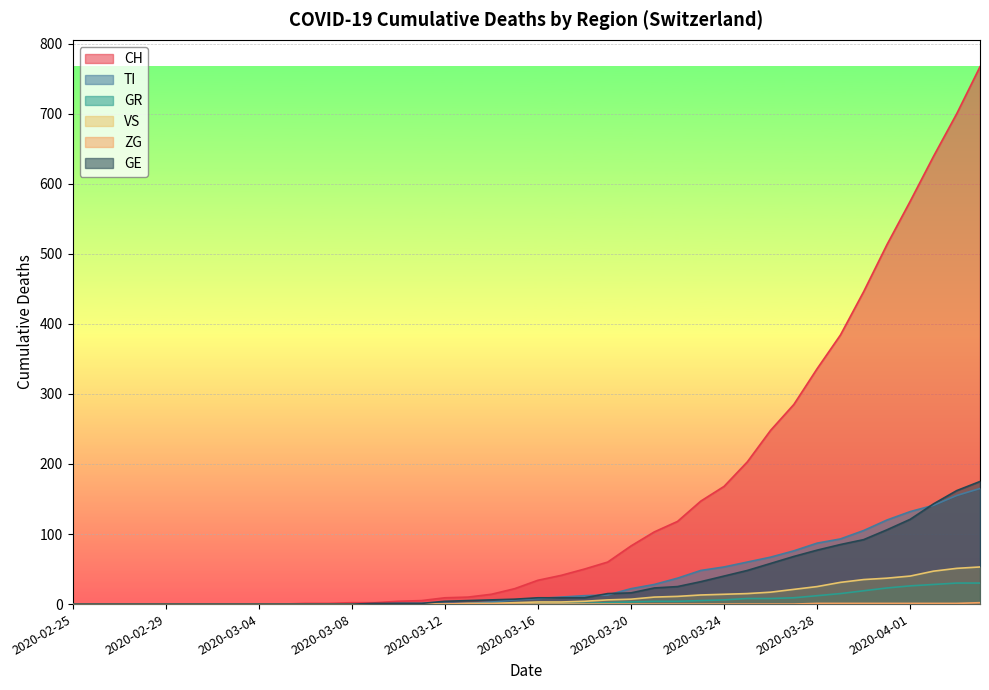

What are all the series names shown in the legend?

CH, TI, GR, VS, ZG, GE